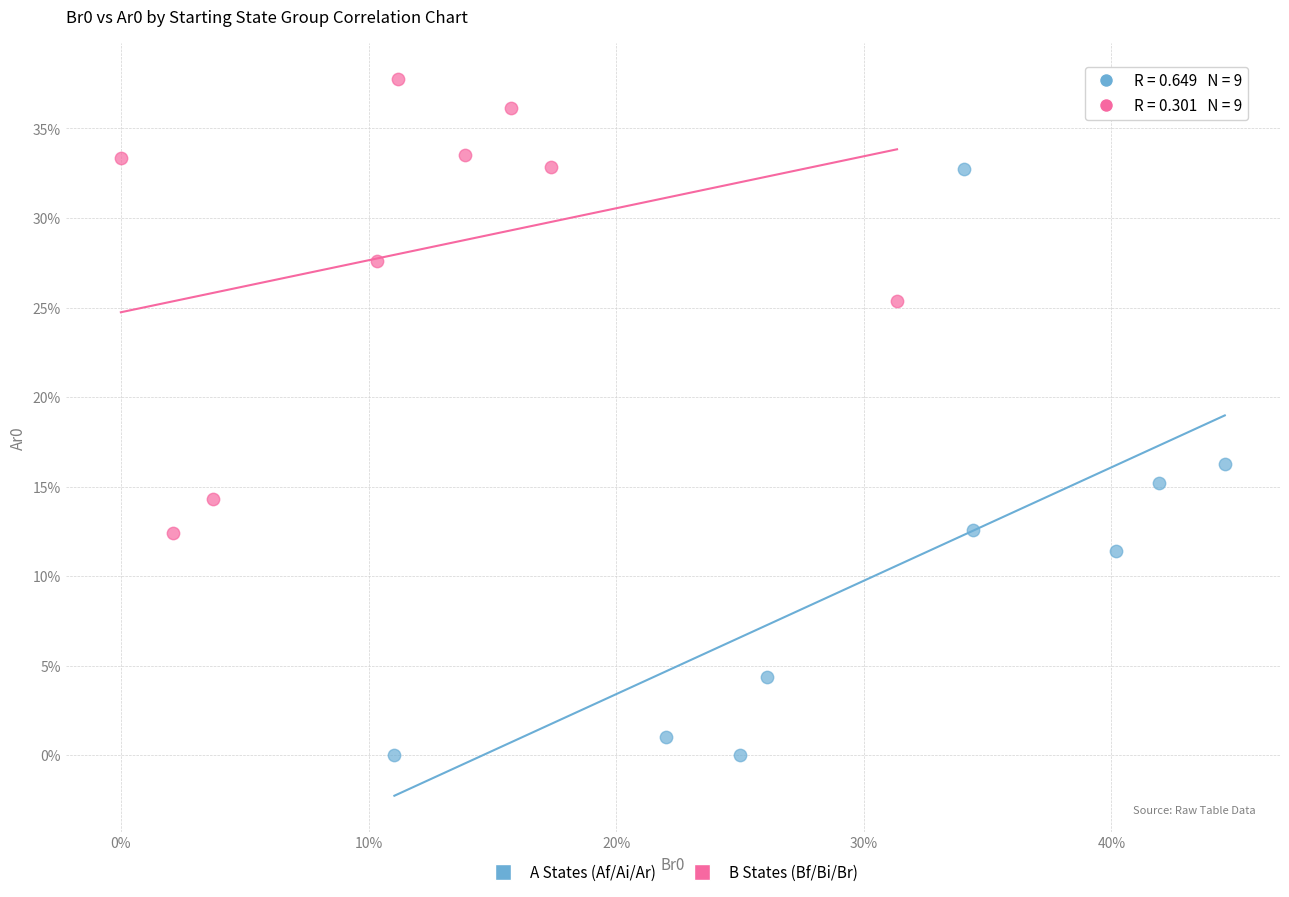

Which series reaches the maximum Y coordinate?

B States (Bf/Bi/Br)